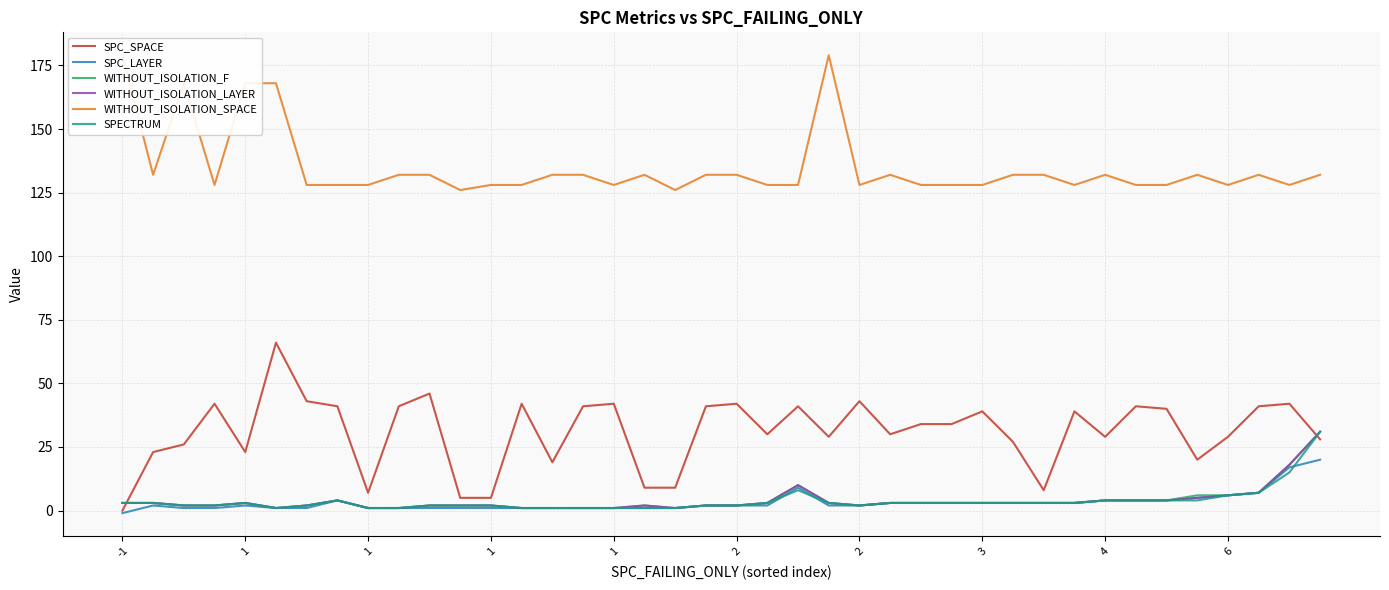

Reading left to right, extract all data points from this chart.

SPC_SPACE: 0	23	26	42	23	66	43	41	7	41	46	5	5	42	19	41	42	9	9	41	42	30	41	29	43	30	34	34	39	27	8	39	29	41	40	20	29	41	42	28
SPC_LAYER: -1	2	1	1	2	1	1	4	1	1	1	1	1	1	1	1	1	1	1	2	2	2	9	2	2	3	3	3	3	3	3	3	4	4	4	5	6	7	17	20
WITHOUT_ISOLATION_F: 3	3	2	2	3	1	2	4	1	1	2	2	2	1	1	1	1	2	1	2	2	3	10	3	2	3	3	3	3	3	3	3	4	4	4	6	6	7	18	31
WITHOUT_ISOLATION_LAYER: 3	3	2	2	3	1	2	4	1	1	2	2	2	1	1	1	1	2	1	2	2	3	10	3	2	3	3	3	3	3	3	3	4	4	4	5	6	7	18	31
WITHOUT_ISOLATION_SPACE: 179	132	168	128	168	168	128	128	128	132	132	126	128	128	132	132	128	132	126	132	132	128	128	179	128	132	128	128	128	132	132	128	132	128	128	132	128	132	128	132
SPECTRUM: 3	3	2	2	3	1	2	4	1	1	2	2	2	1	1	1	1	1	1	2	2	3	8	3	2	3	3	3	3	3	3	3	4	4	4	4	6	7	15	31